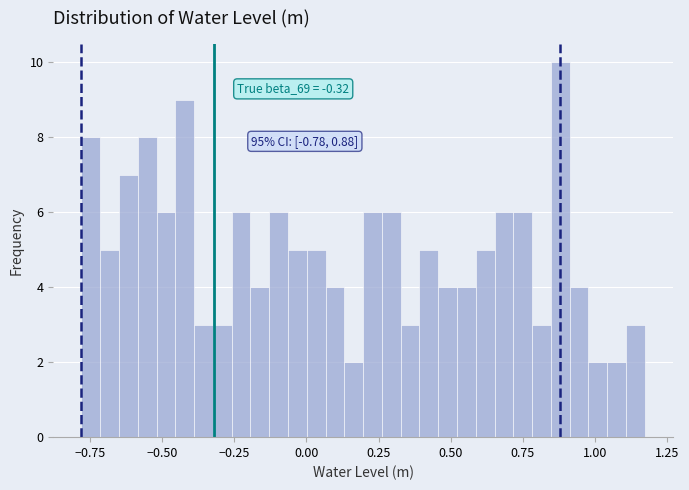

Around what value on the x-axis is the tallest bar? Give the approximate position of its centre, as read against the axis.

0.90